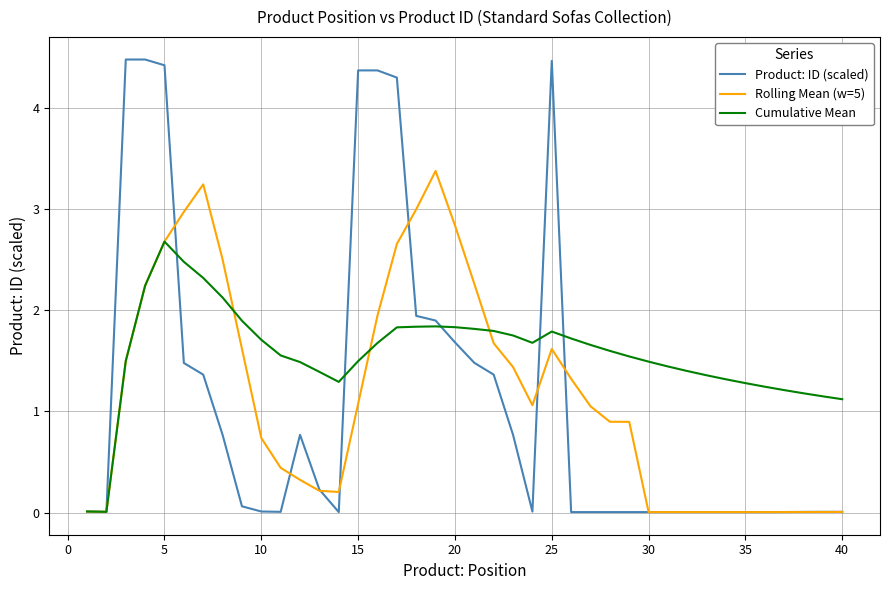

In Rolling Mean (w=5), how many points are lower than both neighbors (excluding endpoints)?

4